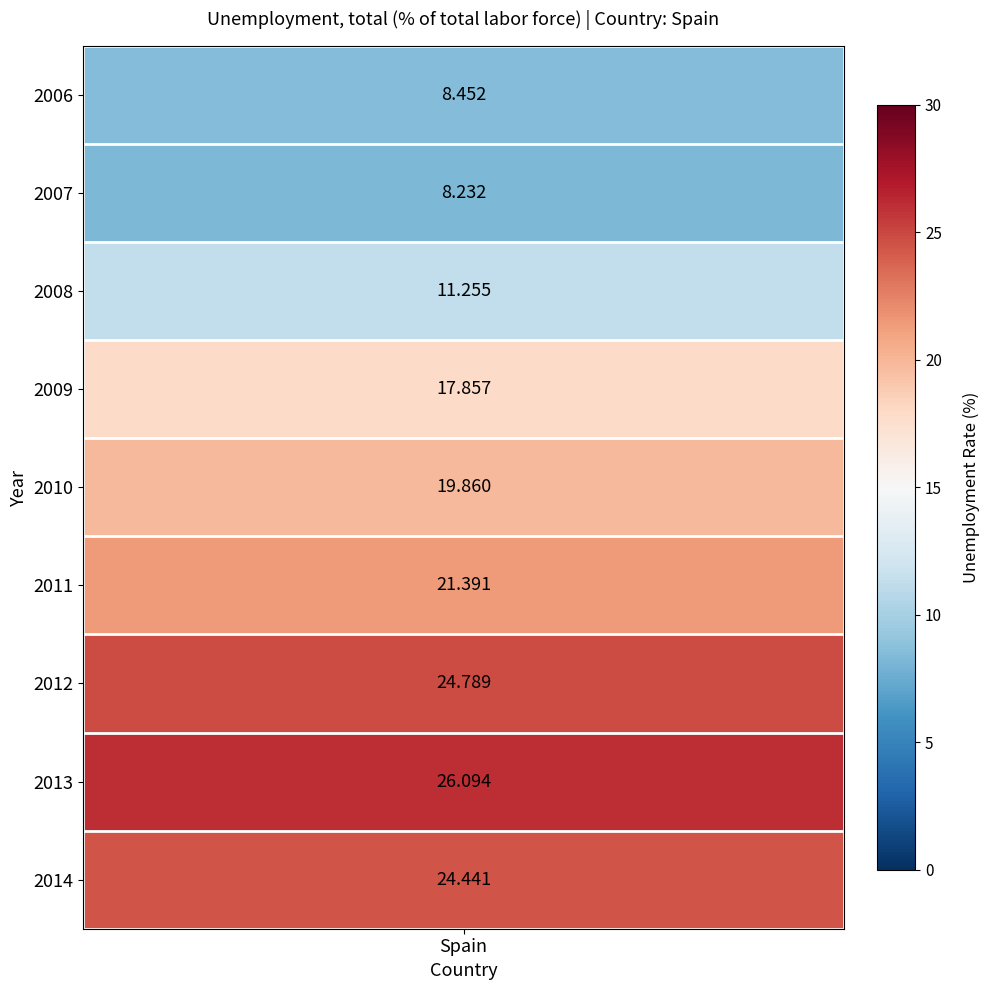

List the labels in order of value, largest first.

2013, 2012, 2014, 2011, 2010, 2009, 2008, 2006, 2007